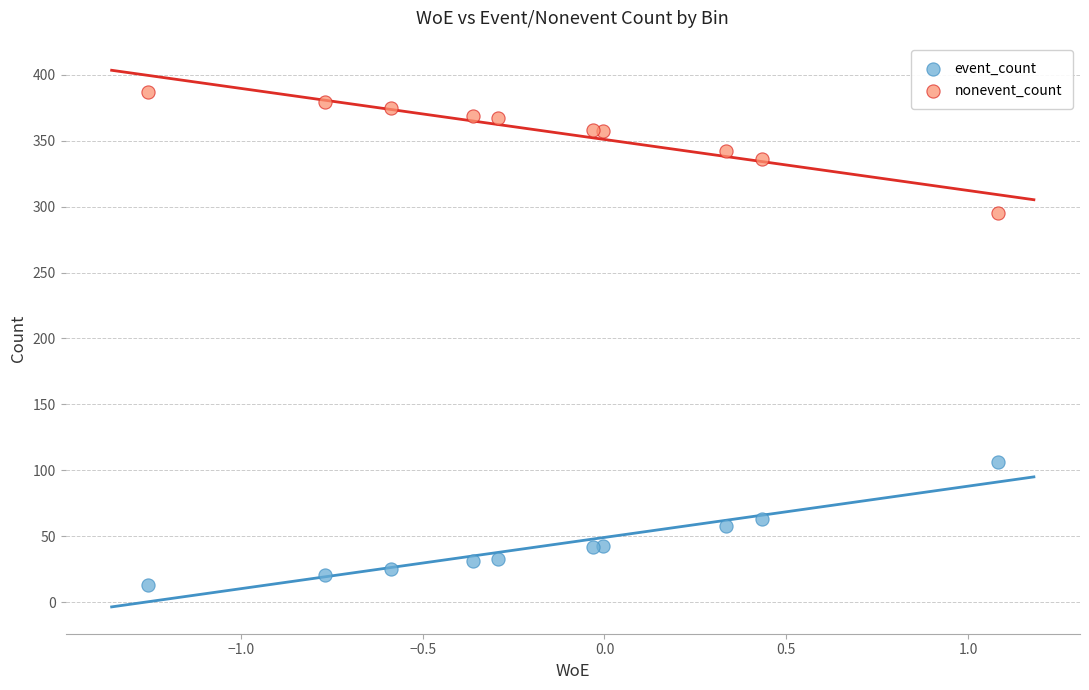

Which series contains the lowest Y value?

event_count